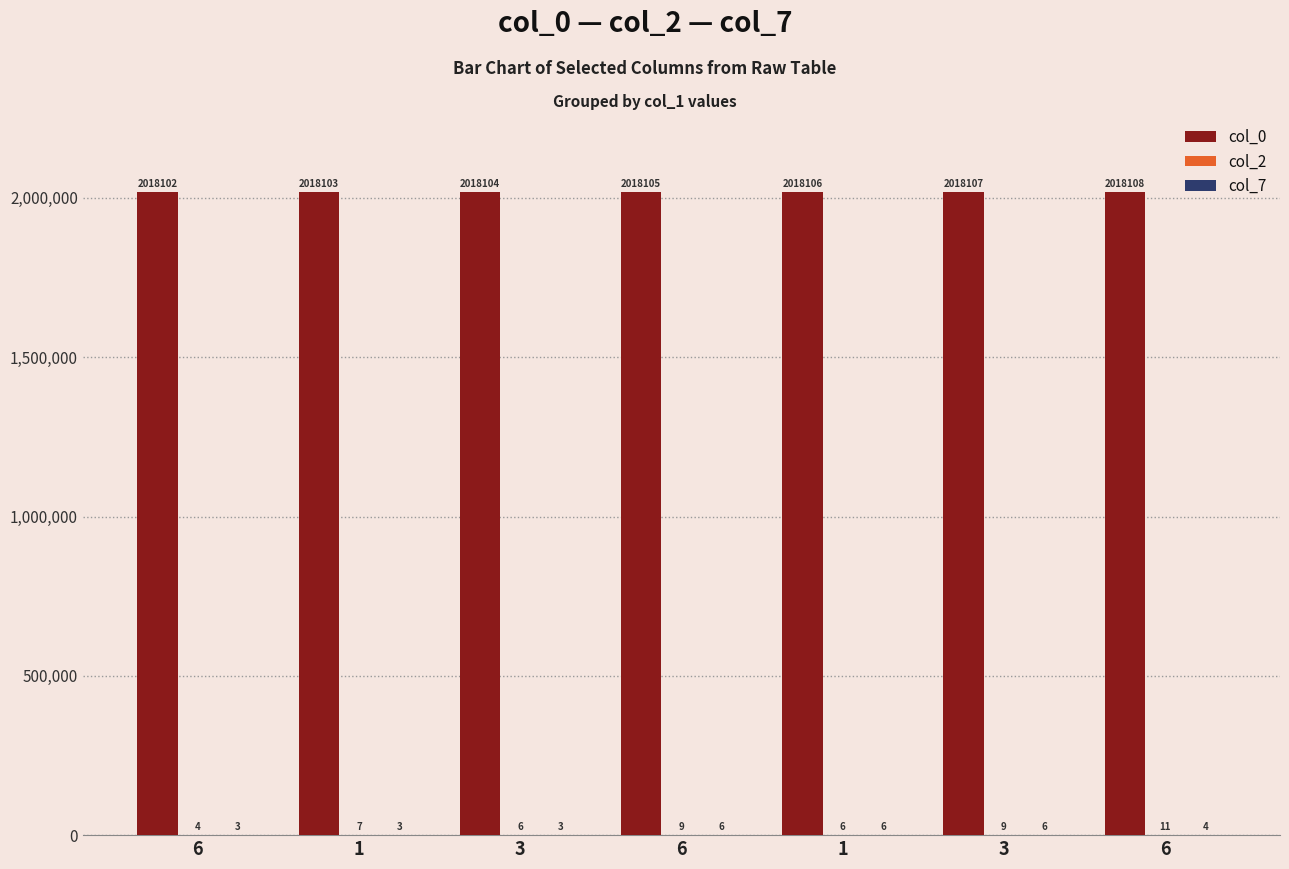

How many col_0 values are between 2018103 and 2018107?

5